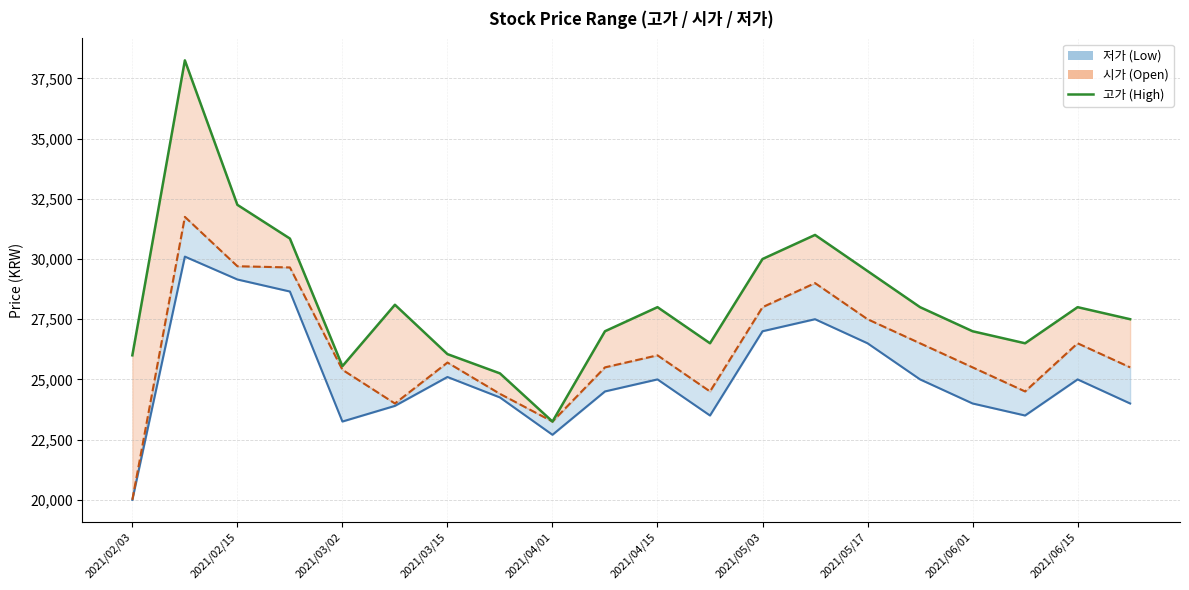

How many lines are shown in the chart?

1